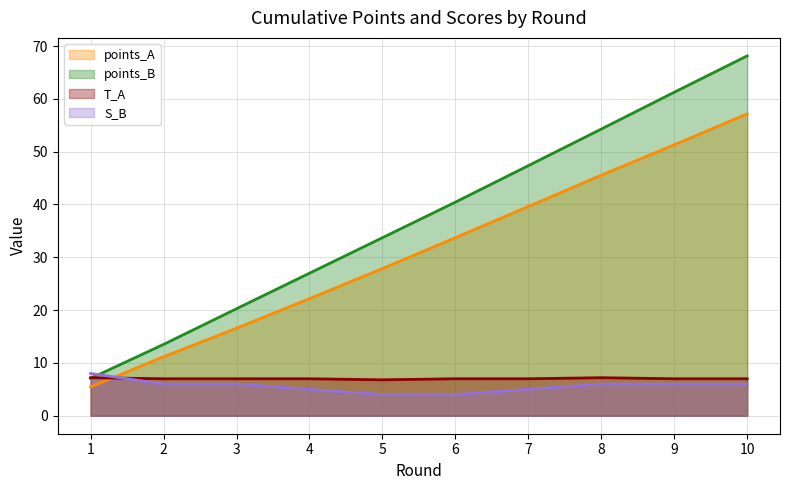

What is the sum of all S_B values?

56.0